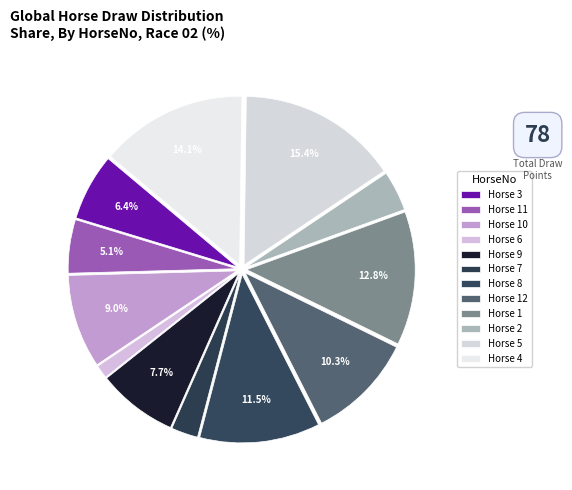

To the nearest percent, what is the average slice percentage?

8%